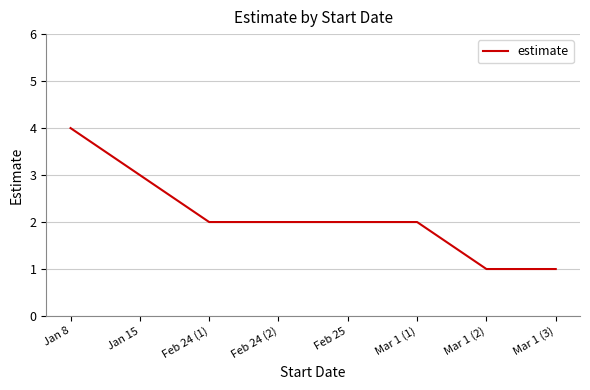

Does the chart have visible grid lines?

Yes